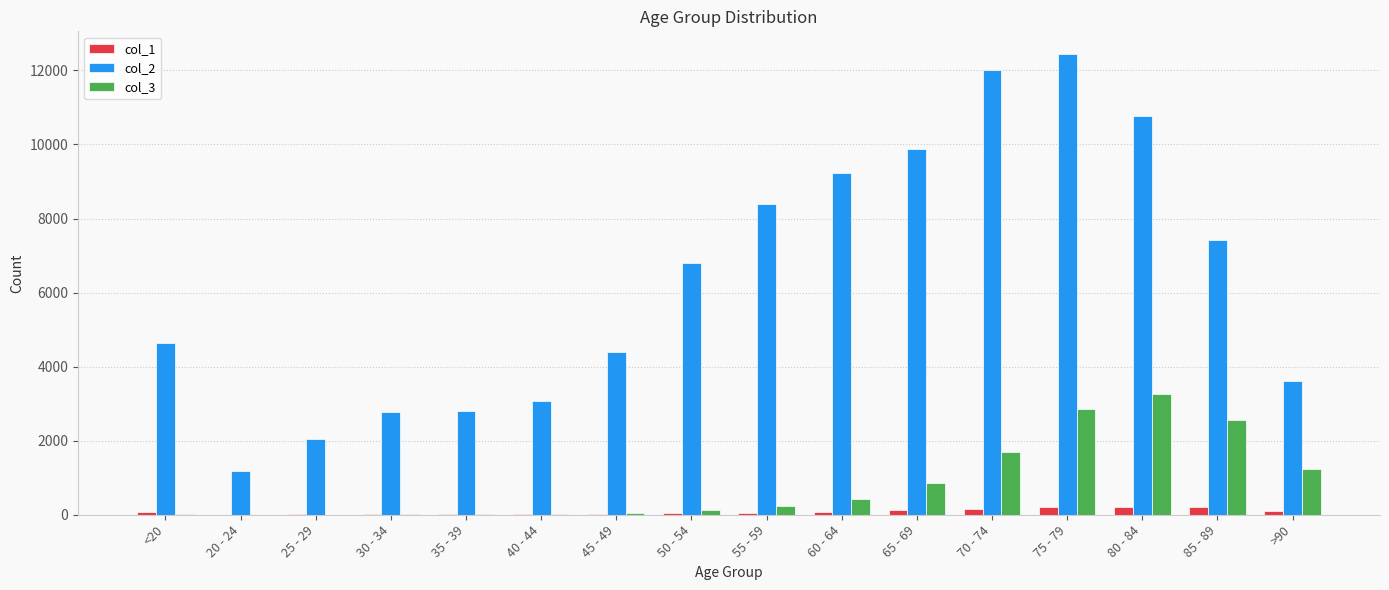

At which category is the sum across all series the highest?

75 - 79